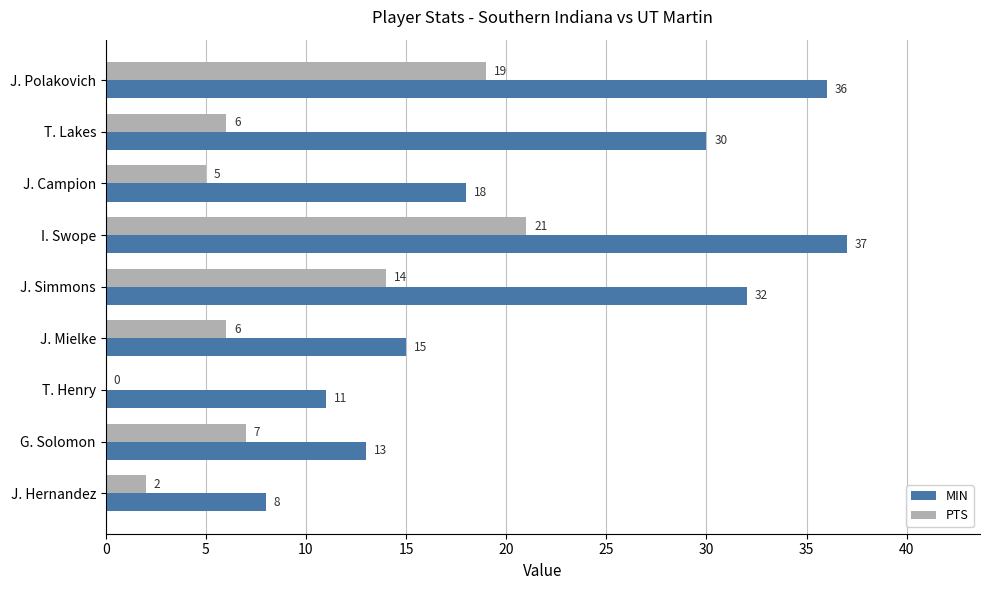

Read the PTS value at J. Polakovich, to the nearest 5.

20